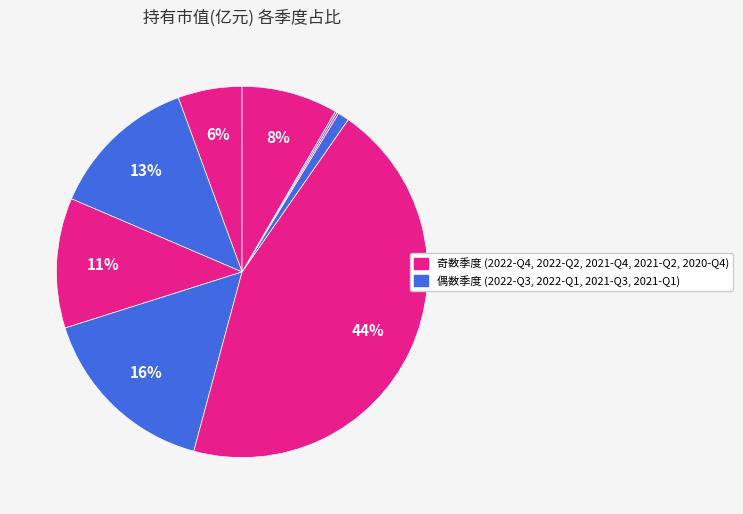

To the nearest percent, what is the average slice percentage?

11%